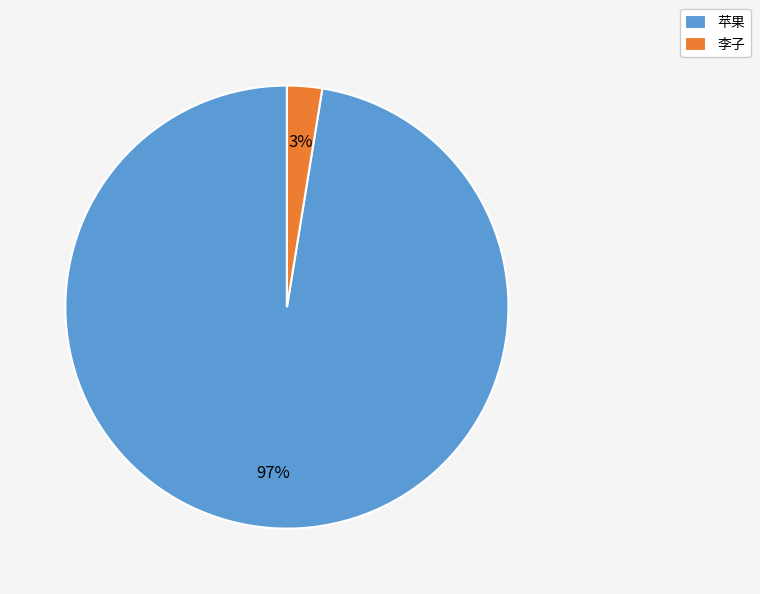

To the nearest percent, what is the average slice percentage?

50%